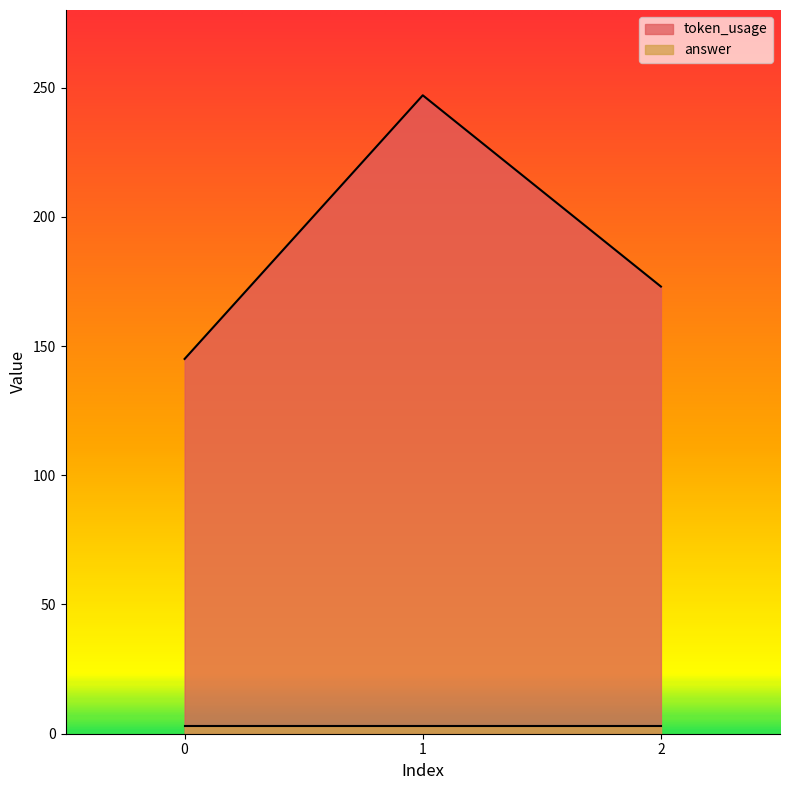

What is the smallest value displayed?

3